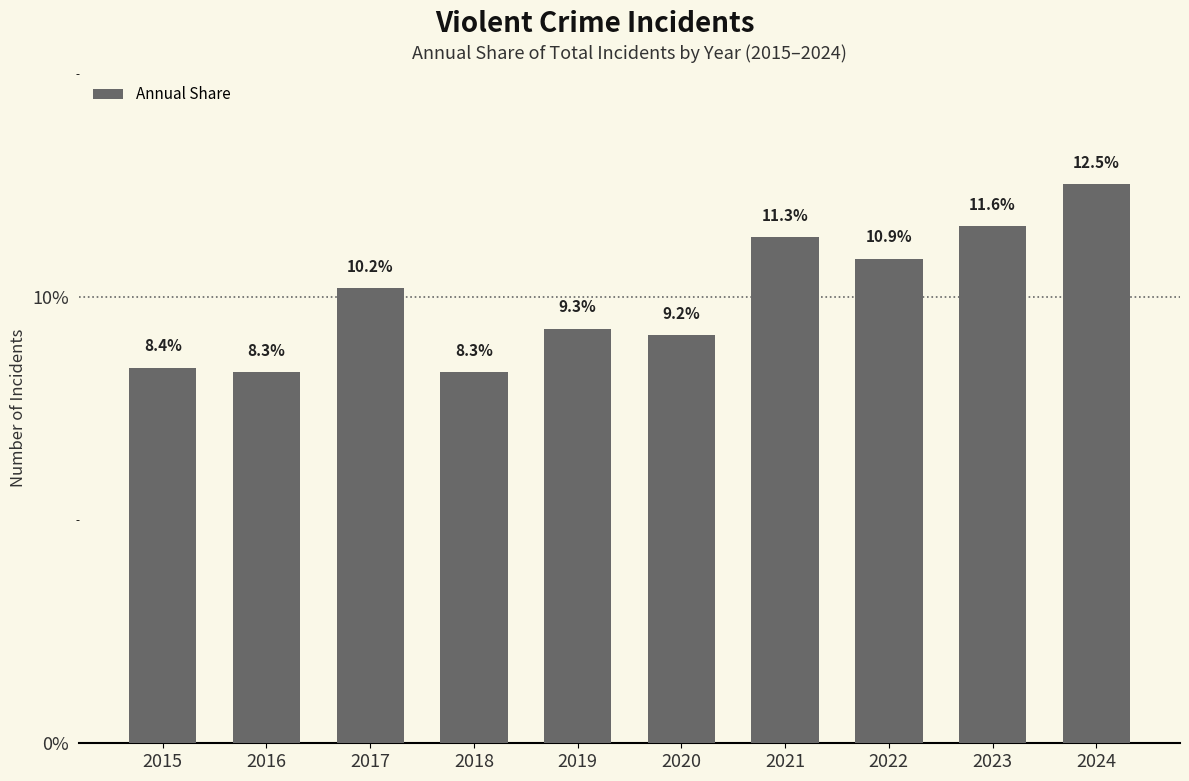

The chart shows a value of 15.1 at 2023. True or false?

False